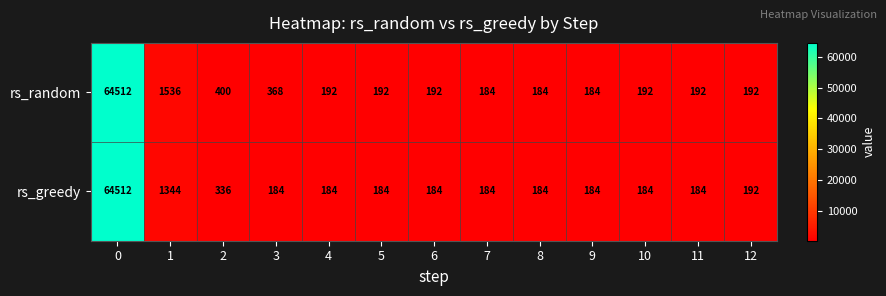

Which series has the largest total across all categories?

rs_random